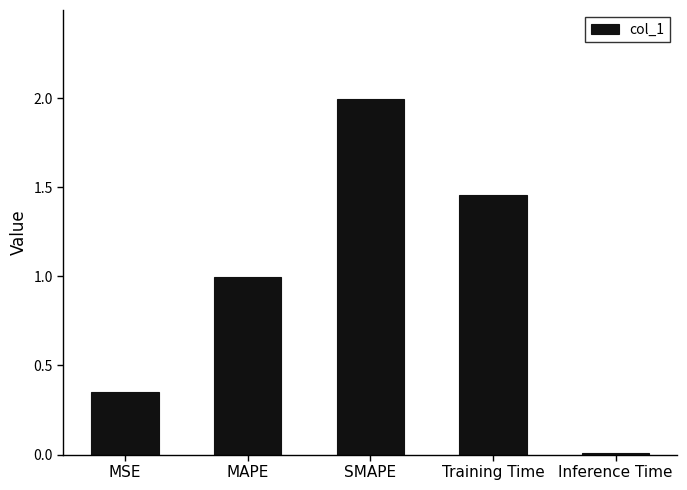

What is the label of the 1st bar from the left?

MSE